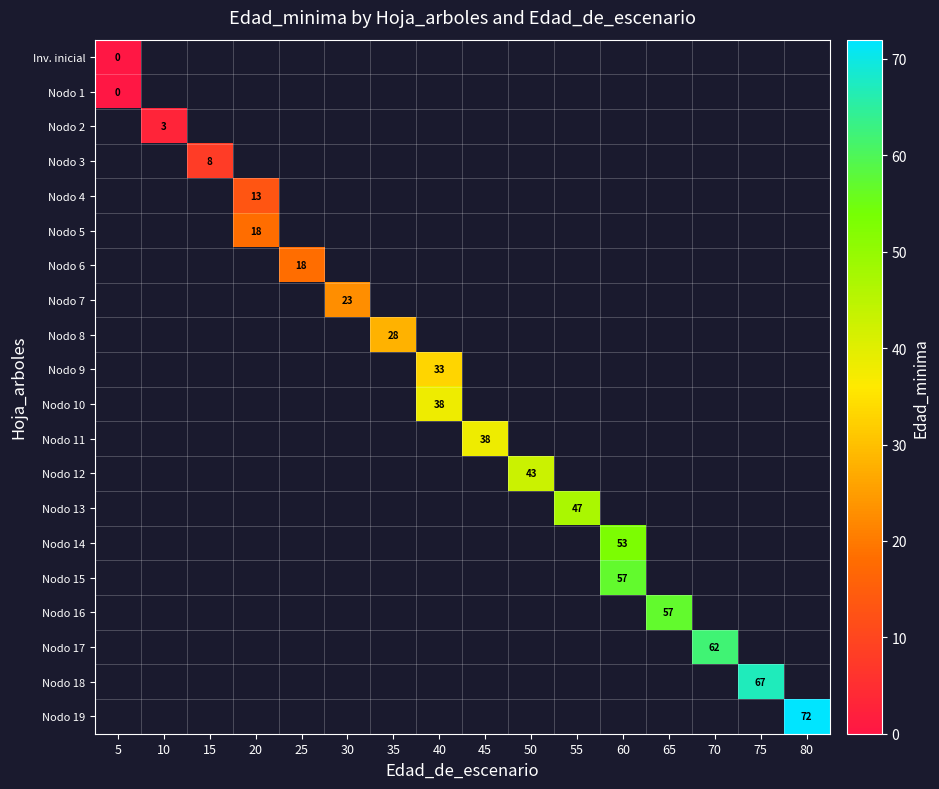

How many series are shown in this chart?

20